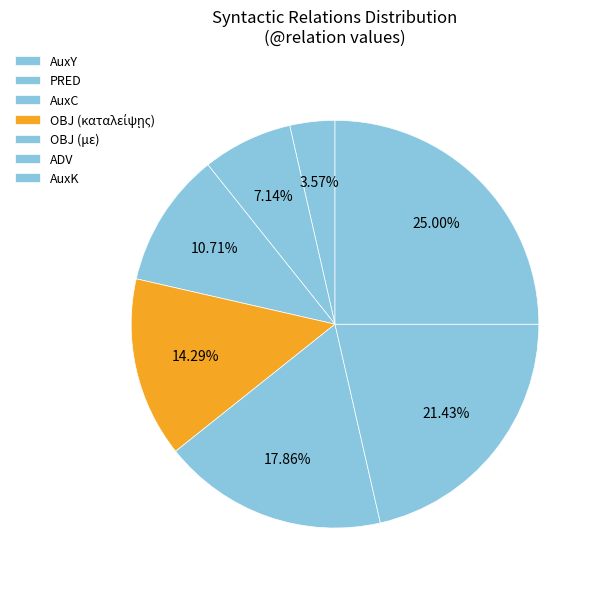

Count the number of slices in the pie.

7